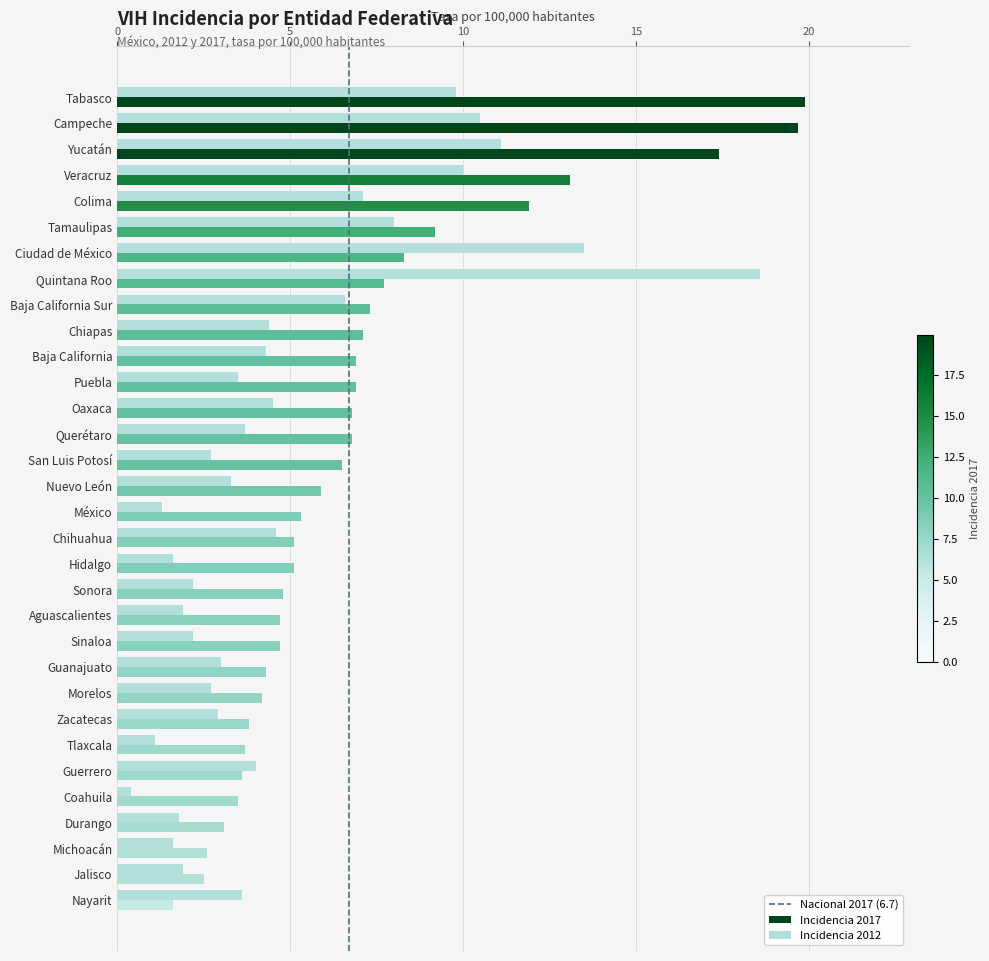

Is it true that Incidencia 2012 equals 4.2 at Morelos?

False